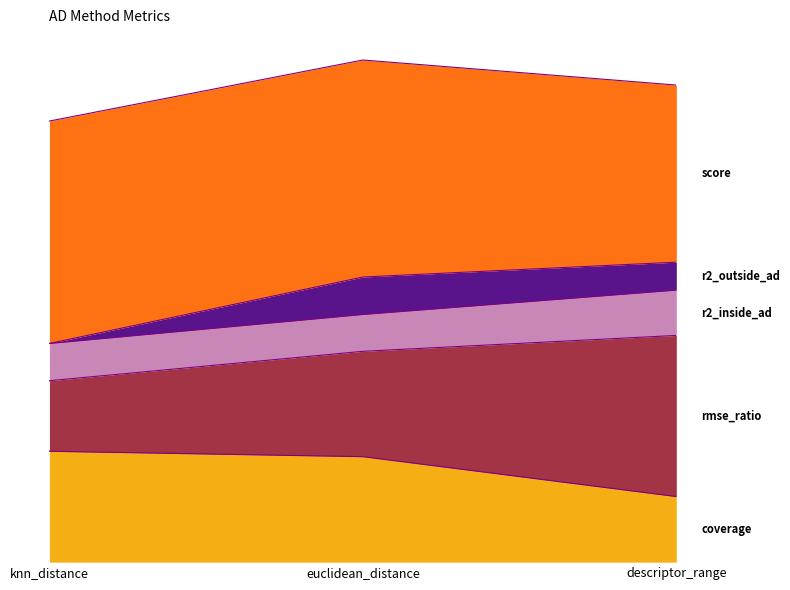

Does the chart display data point markers on the line(s)?

No